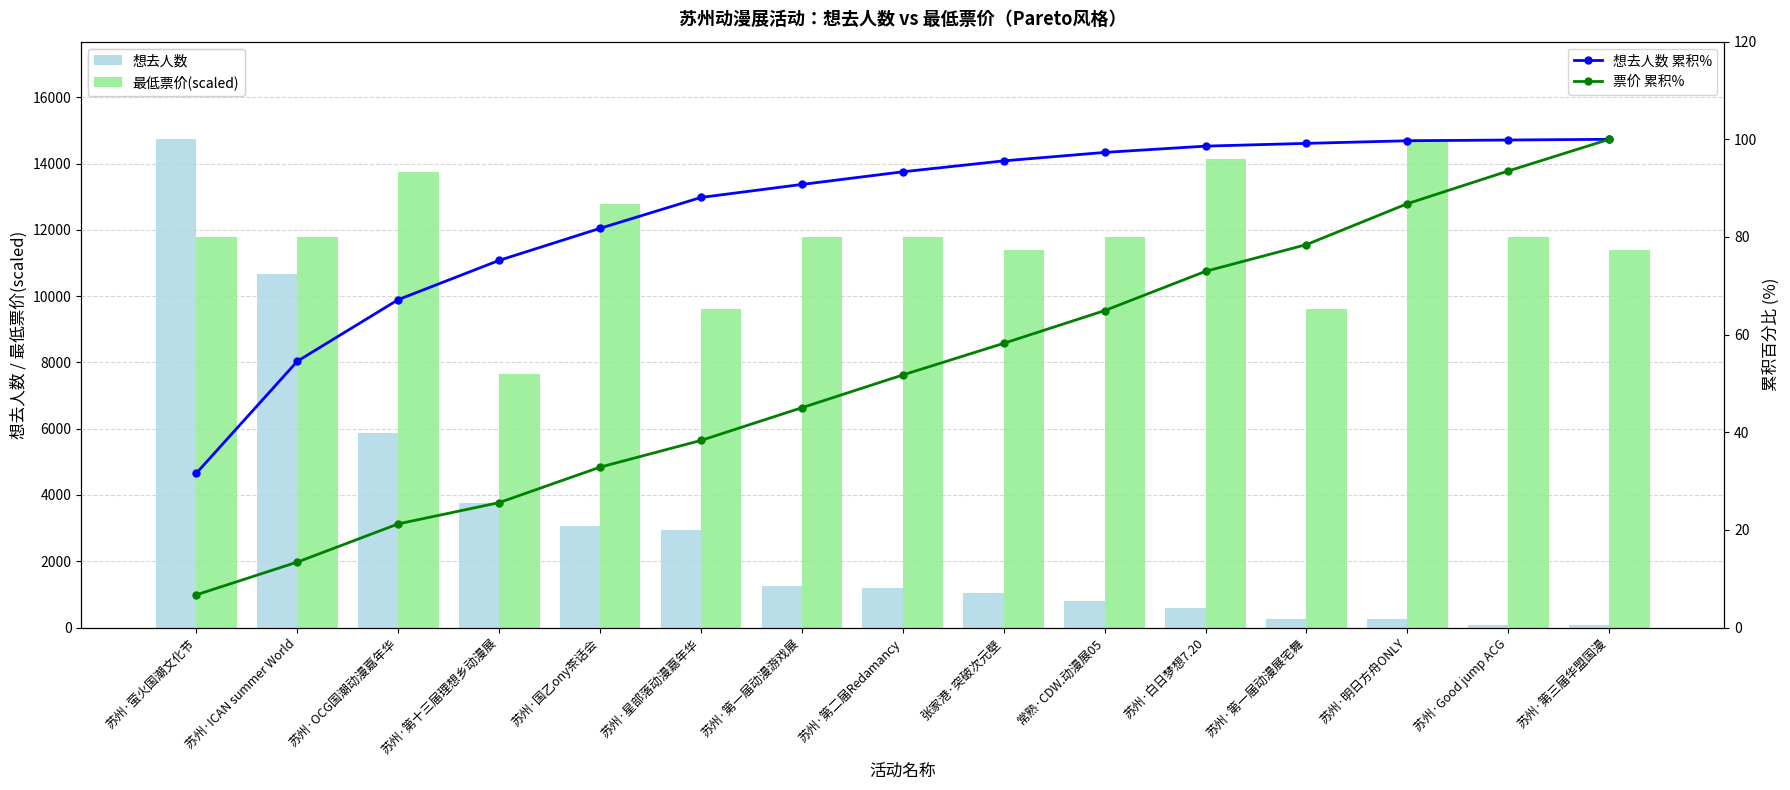

At which label is 最低票价(scaled) closest to 11197?

张家港·突破次元壁